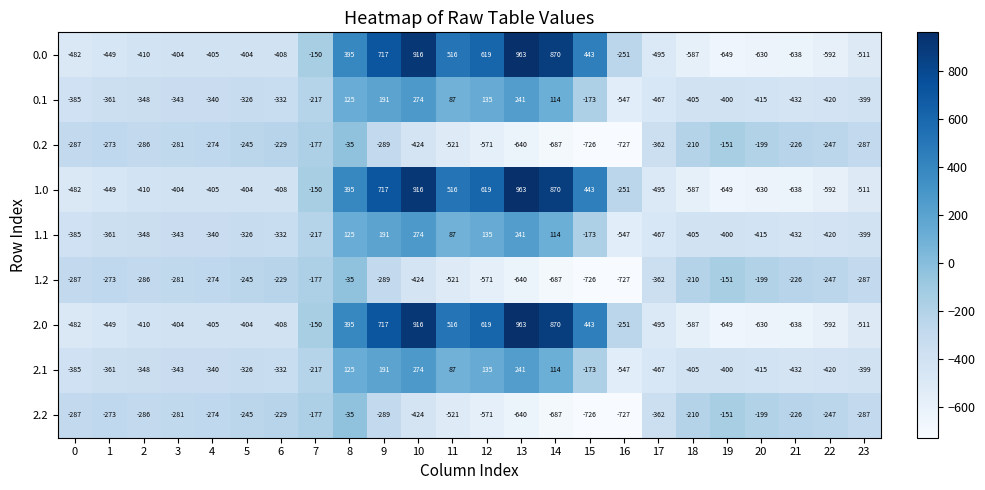

Is it true that 1.0 equals -105 at 3?

False